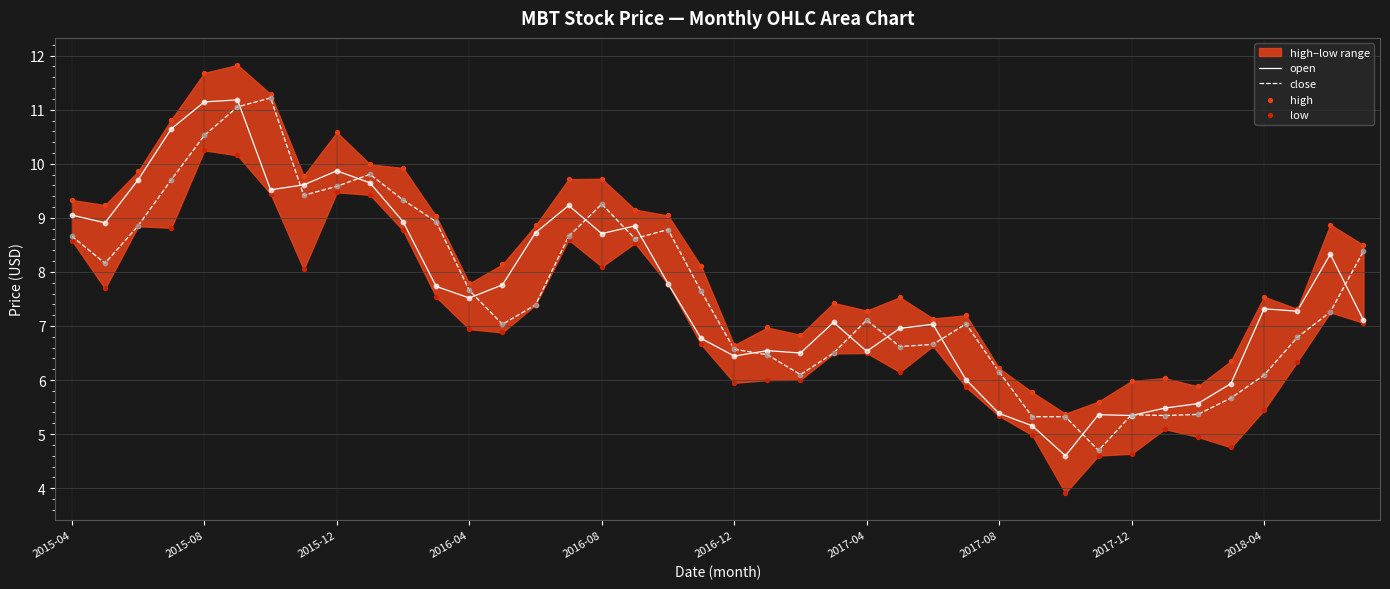

Which series contains the lowest Y value?

low